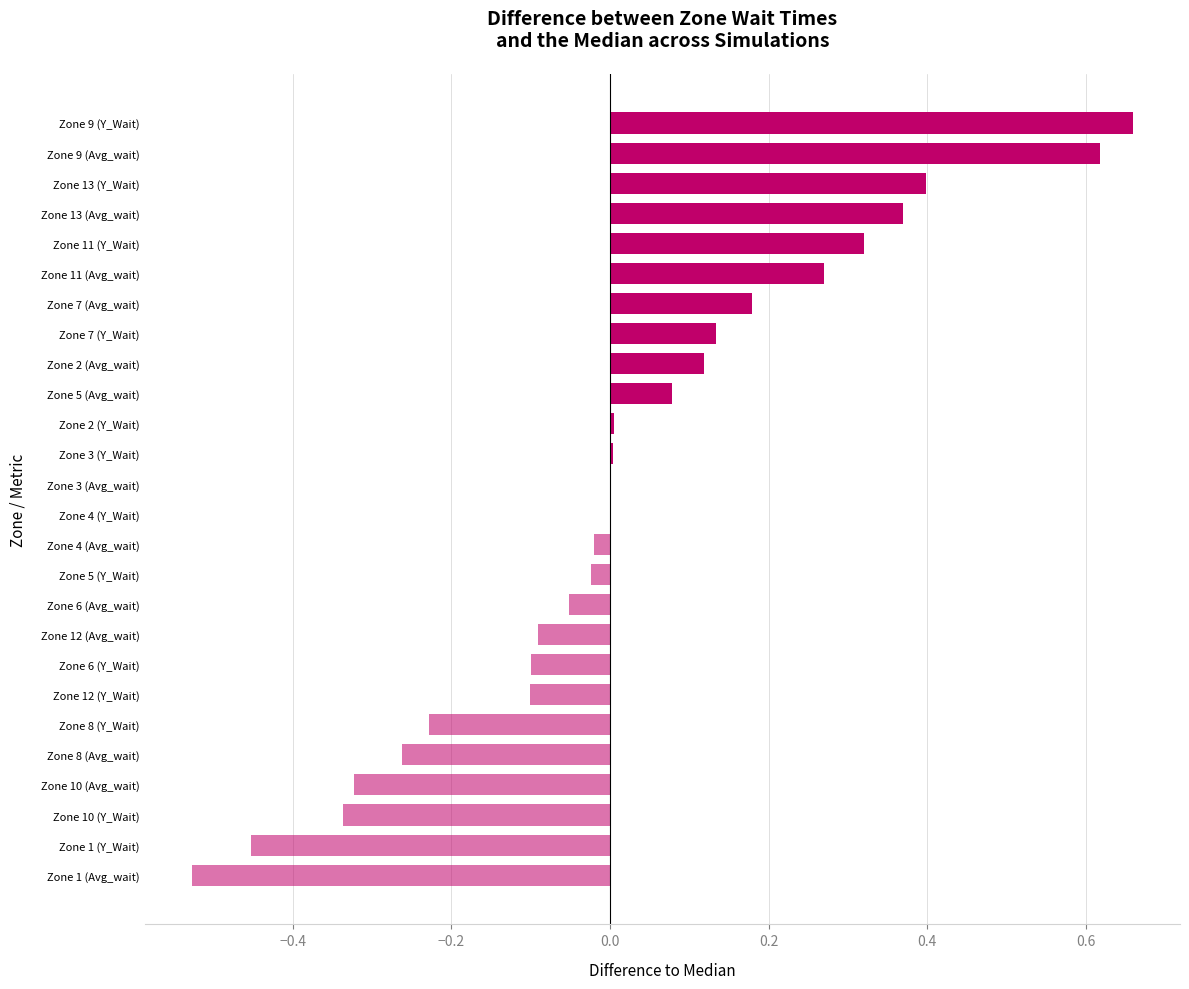

Between Zone 8 (Avg_wait) and Zone 7 (Avg_wait), which is larger?

Zone 7 (Avg_wait)